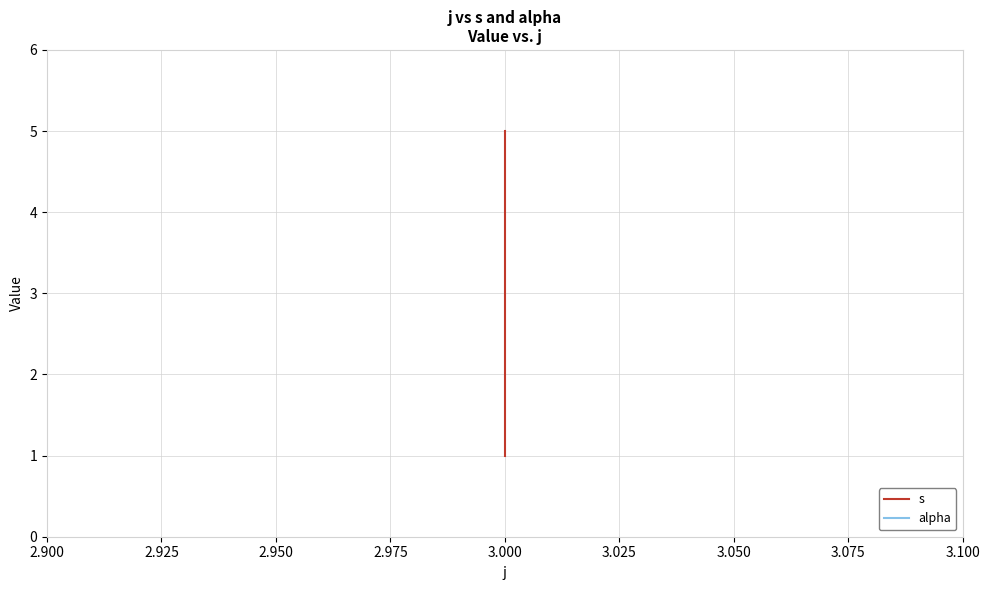

Does the chart display data point markers on the line(s)?

No